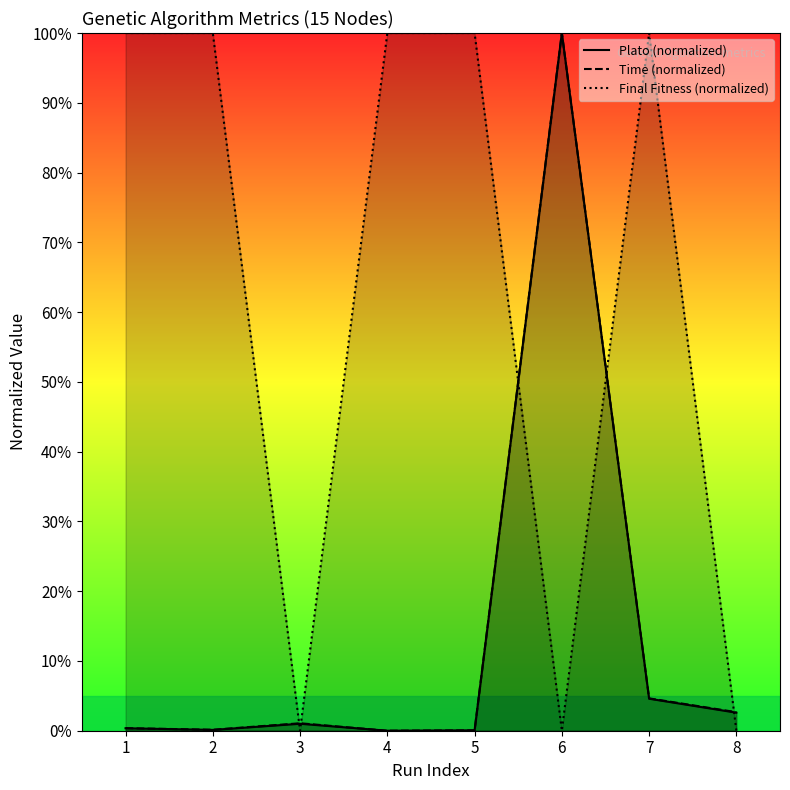

At which label is Time (normalized) closest to 50?

7